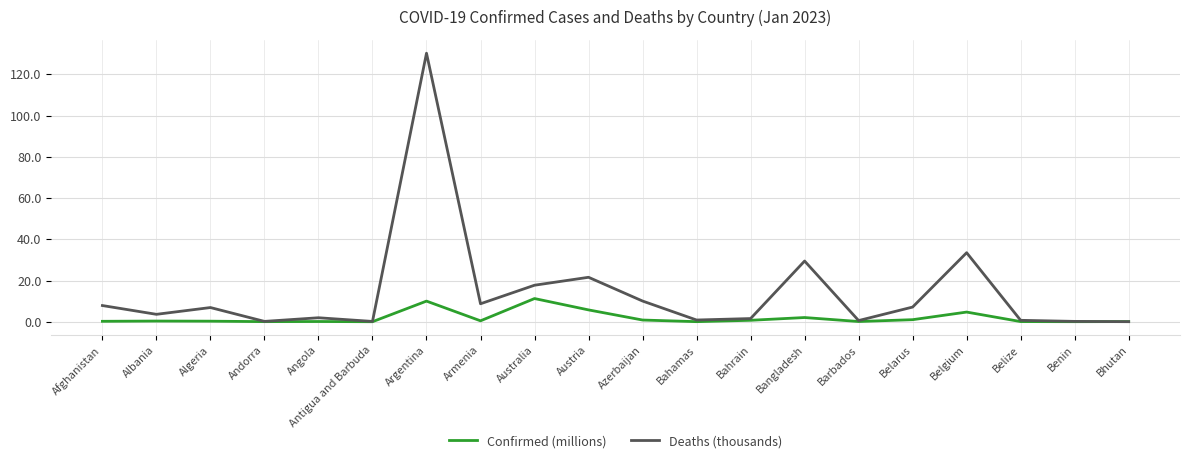

What are all the series names shown in the legend?

Confirmed (millions), Deaths (thousands)